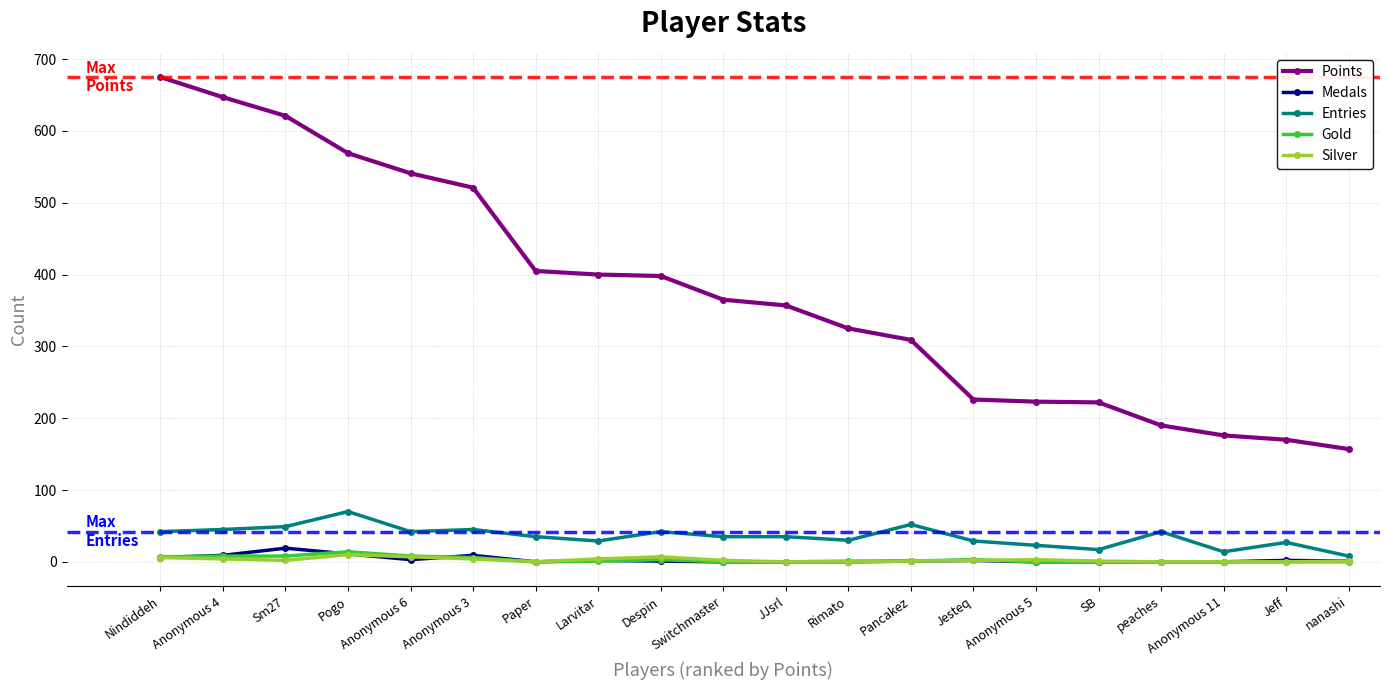

True or false: Entries has more than 1 interior local peaks.

True